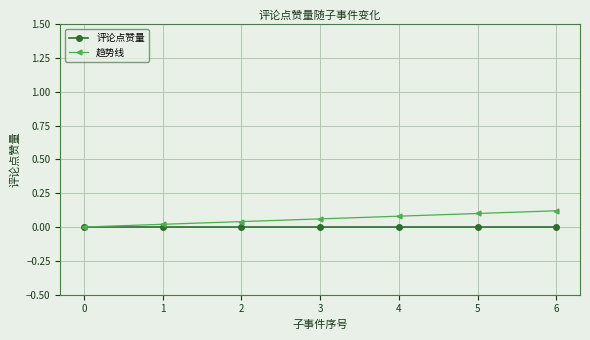

Which series has the widest spread of values?

趋势线